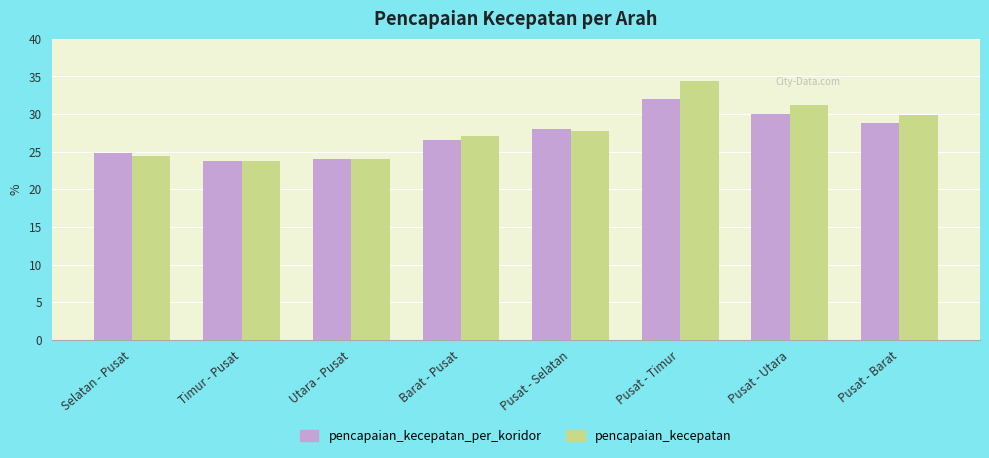

At which category is the sum across all series the highest?

Pusat - Timur